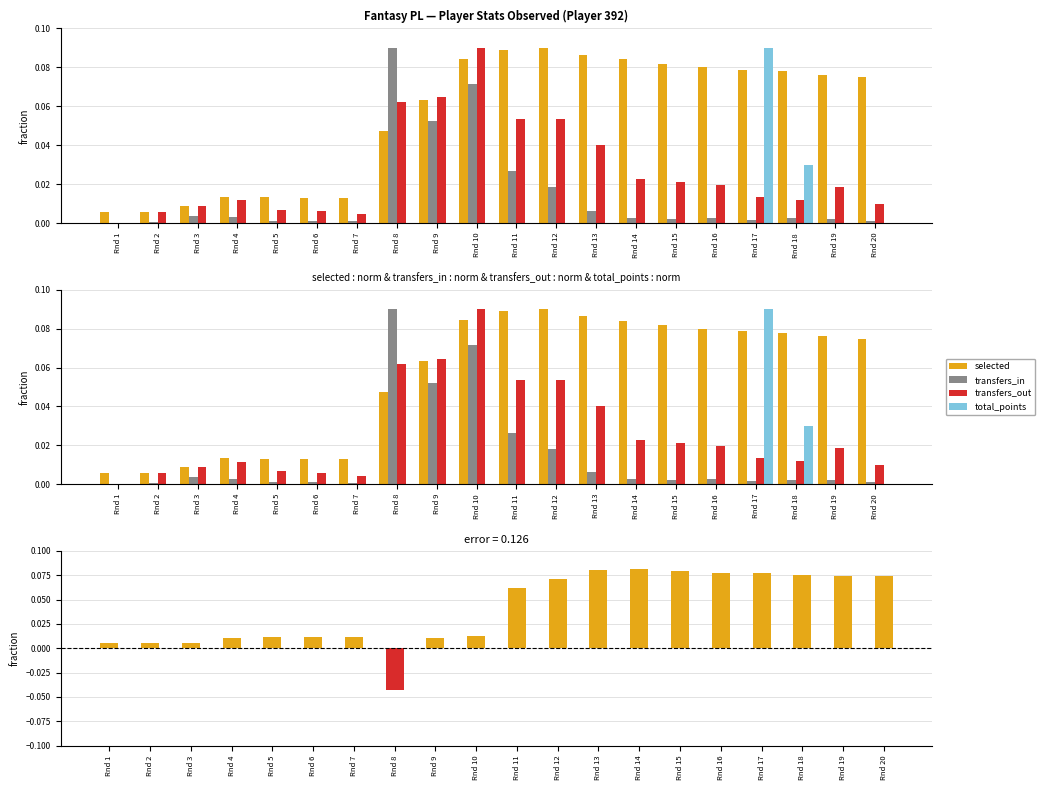

Which series changed the most between Rnd 6 and Rnd 12?

selected